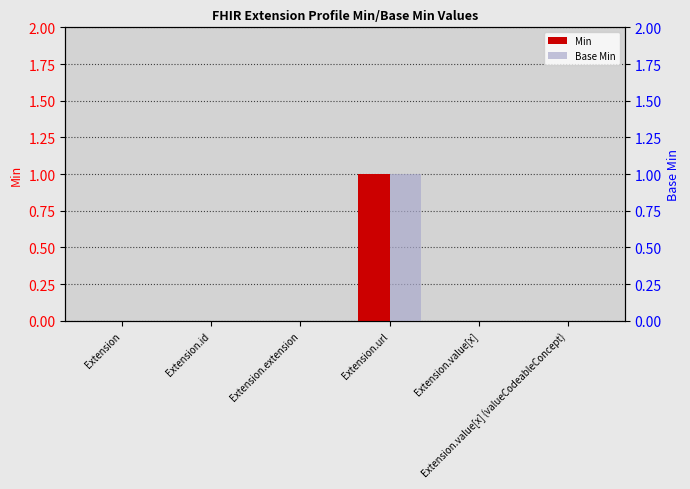

Which series has the largest total across all categories?

Min